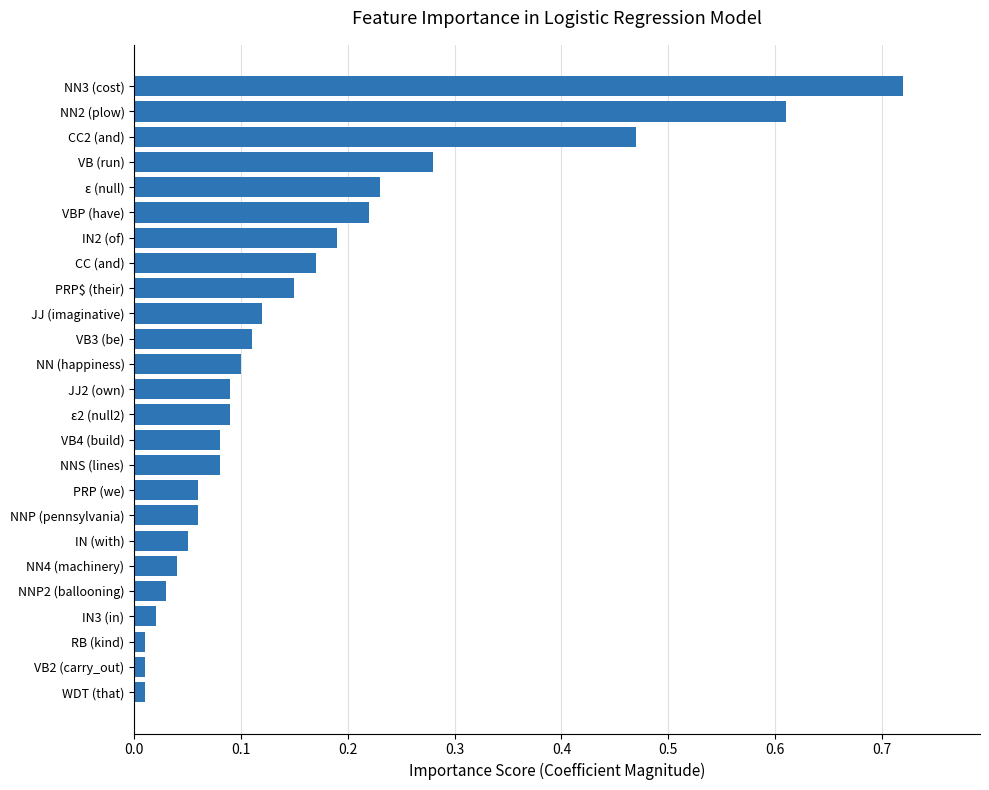

Does the chart contain stacked bars?

No